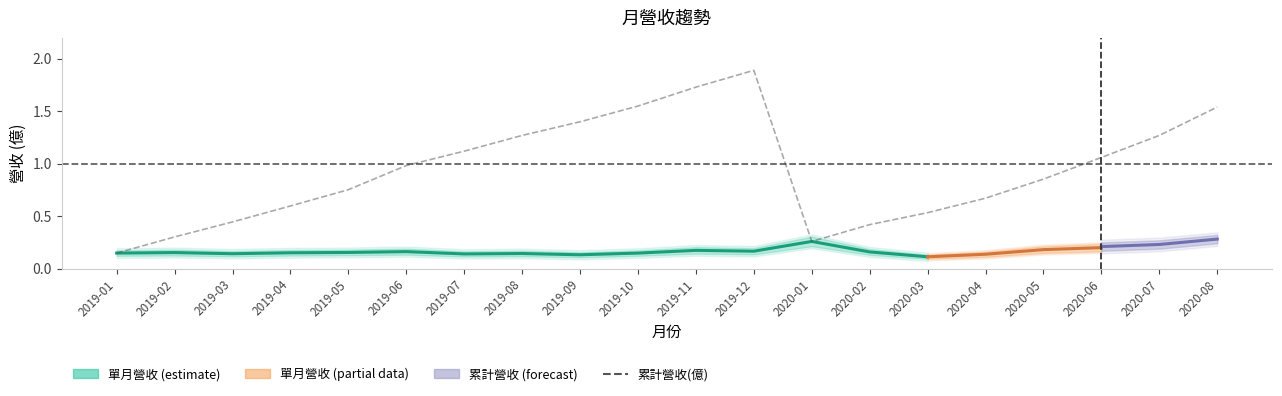

Which label corresponds to the largest value in the chart?

2019-12